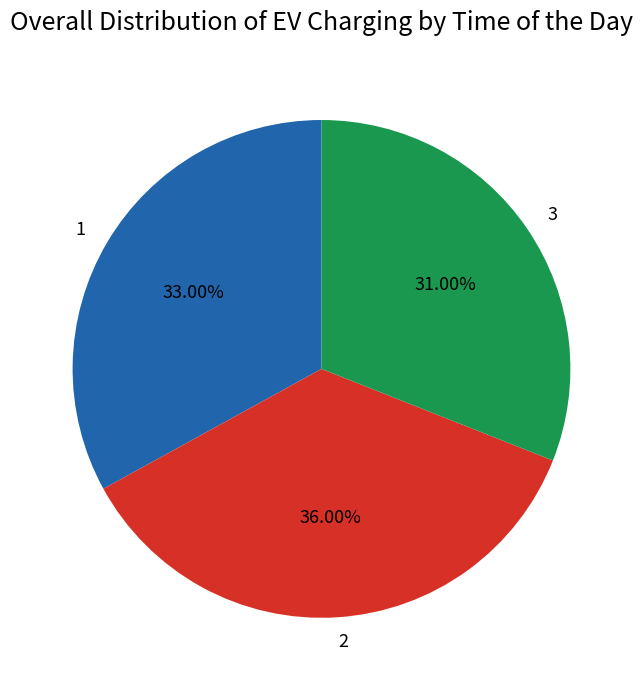

True or false: 3 accounts for 31% of the total.

True